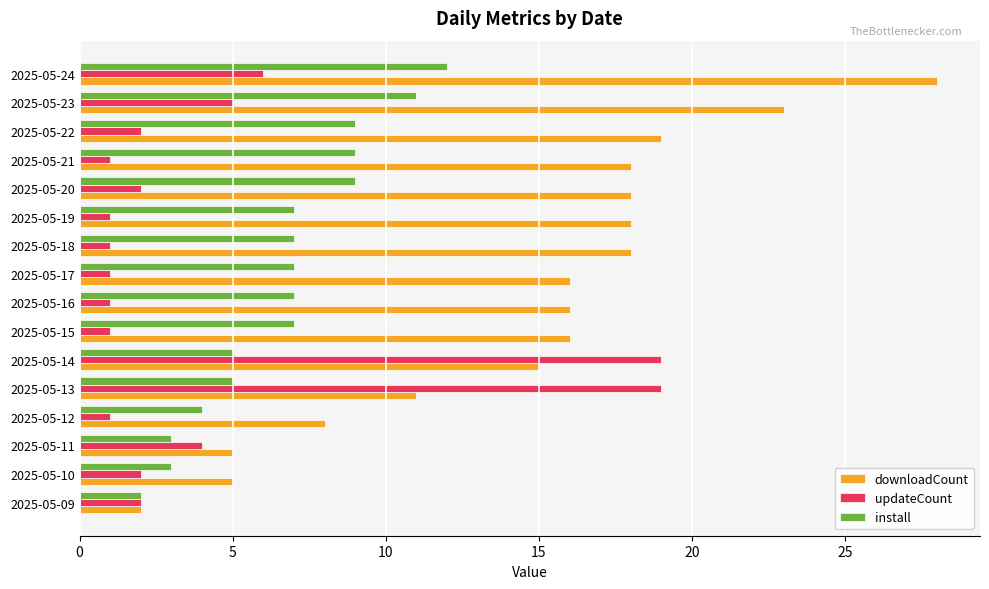

Which category has the lowest value in the downloadCount series?

2025-05-09